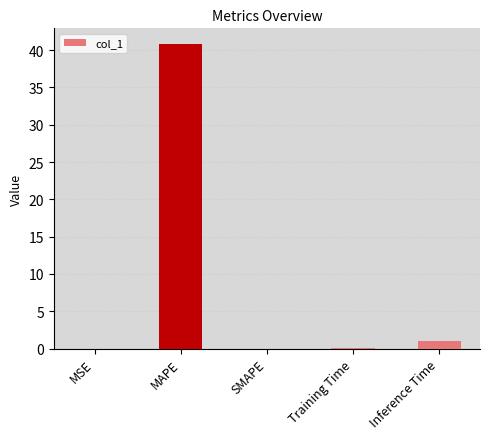

True or false: the data shows 23.1 at MAPE.

False